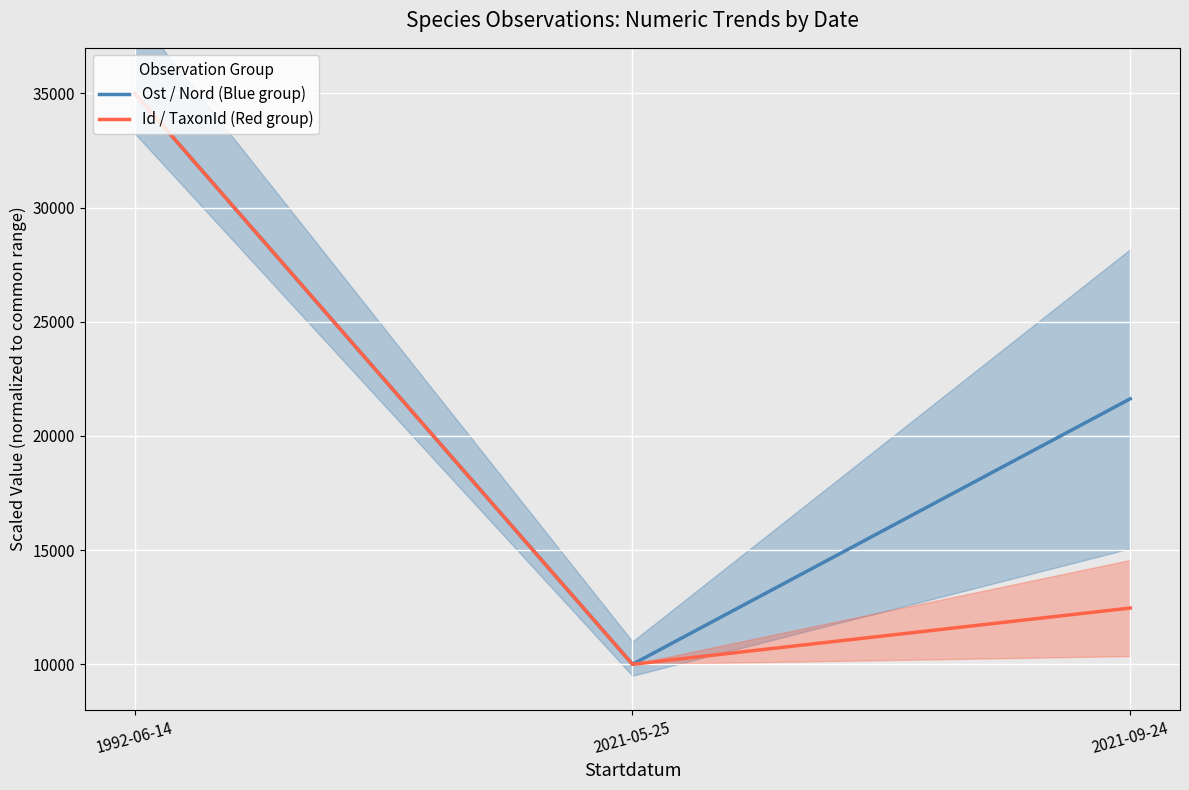

What are all the series names shown in the legend?

Ost / Nord (Blue group), Id / TaxonId (Red group)